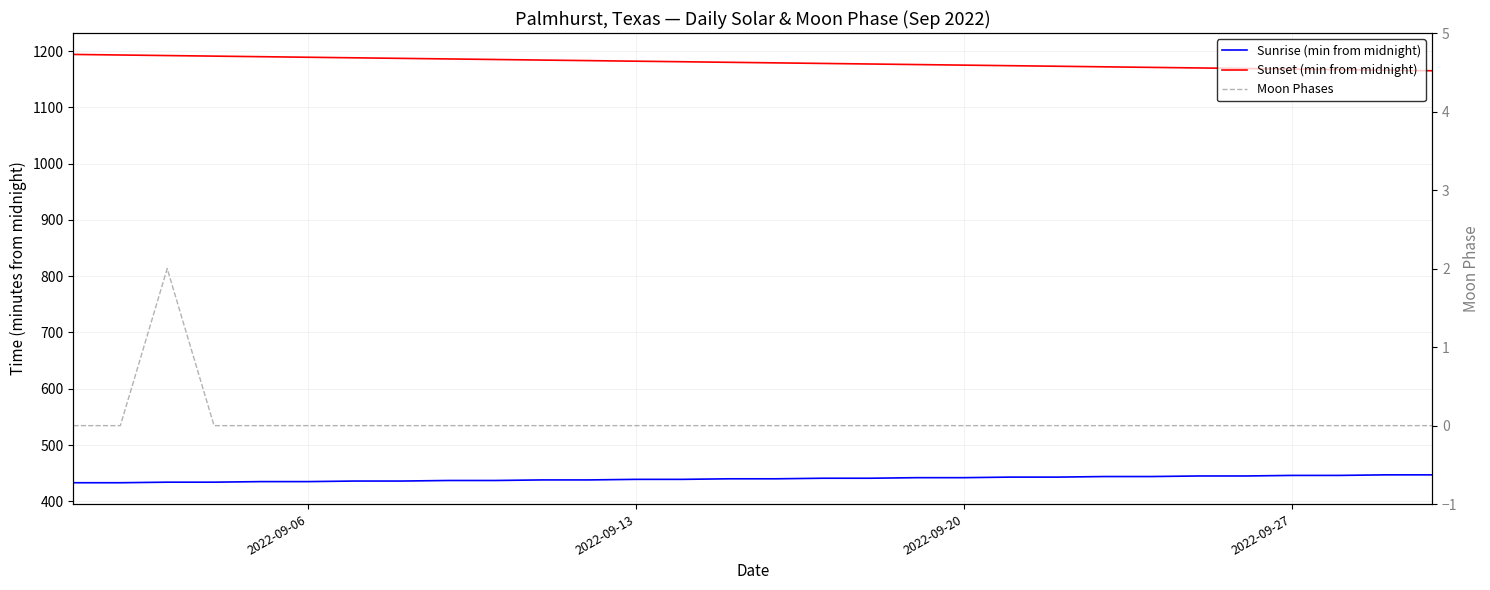

What is the difference between the maximum and minimum values in the Sunset (min from midnight) series?

29